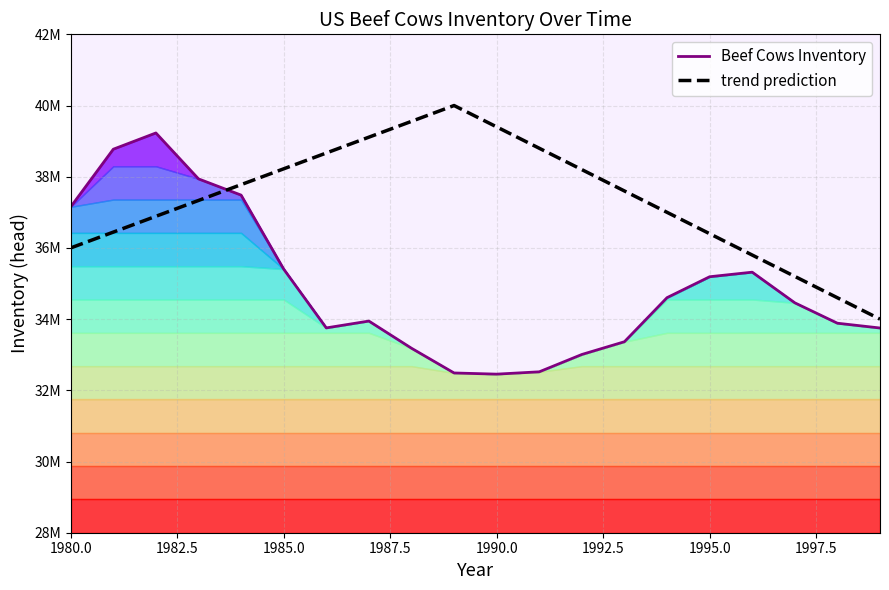

What is the difference between the Beef Cows Inventory values at 1990.0 and 1995.0?

2735600.0